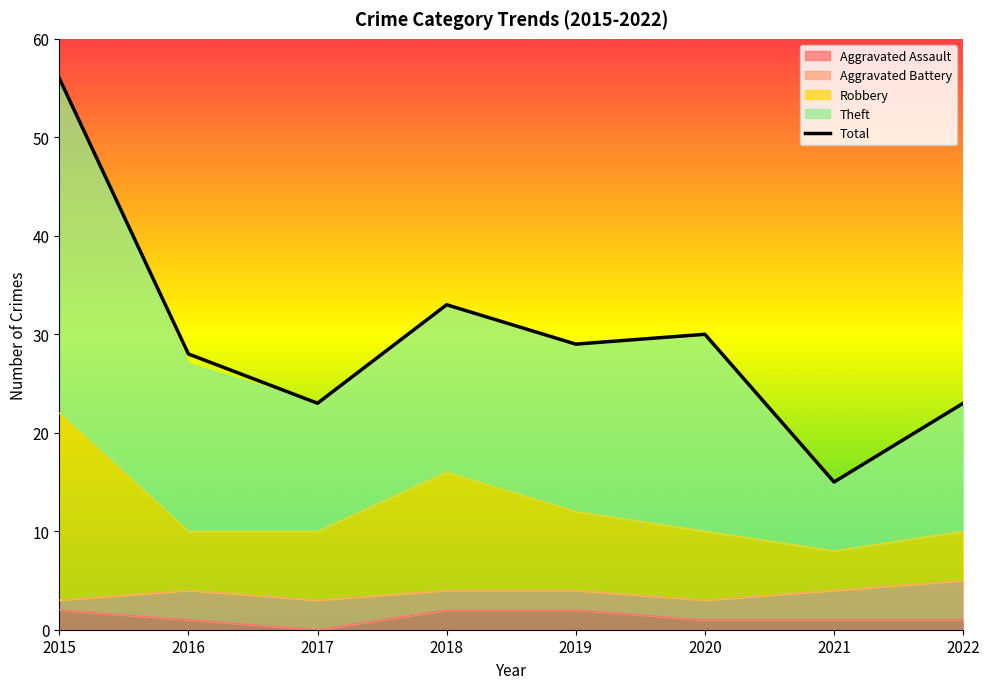

At which category does the chart reach its minimum across all series?

2021